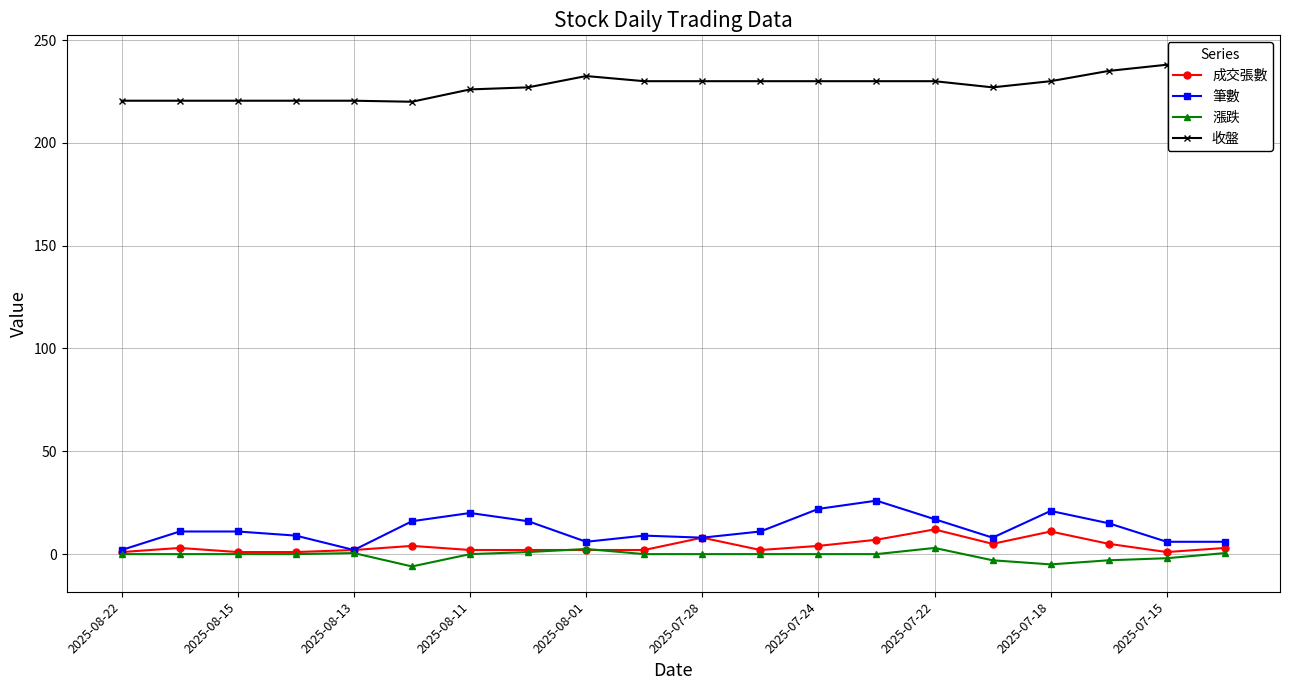

How many interior local peaks does the 漲跌 series have?

3